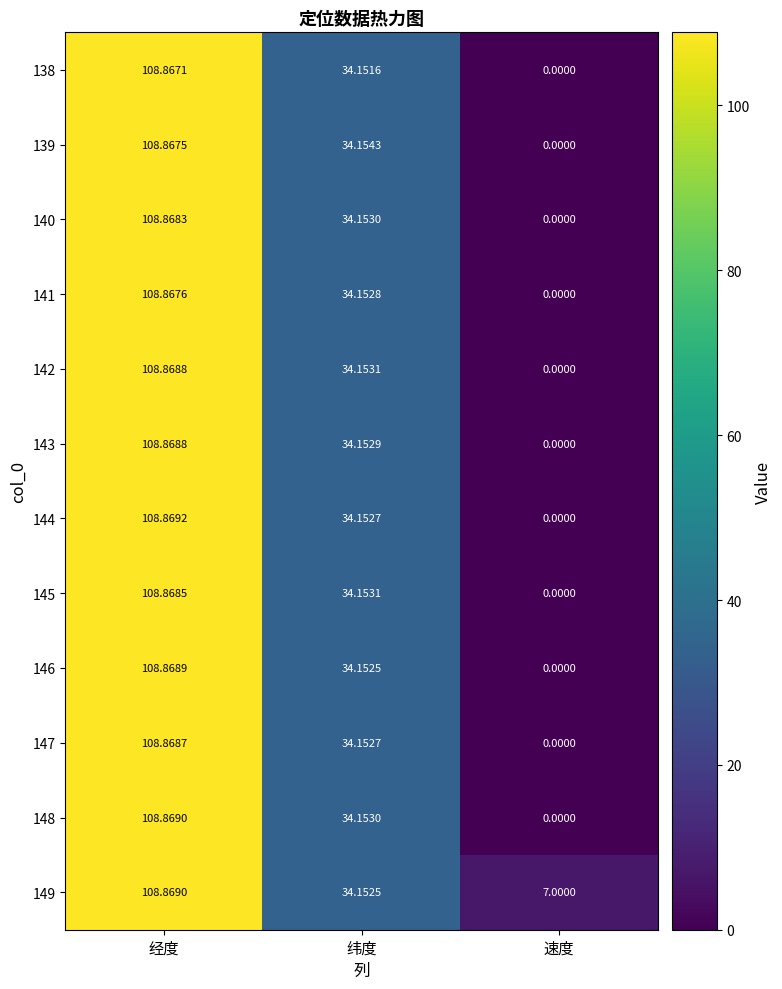

Which category has the lowest value across all series?

速度